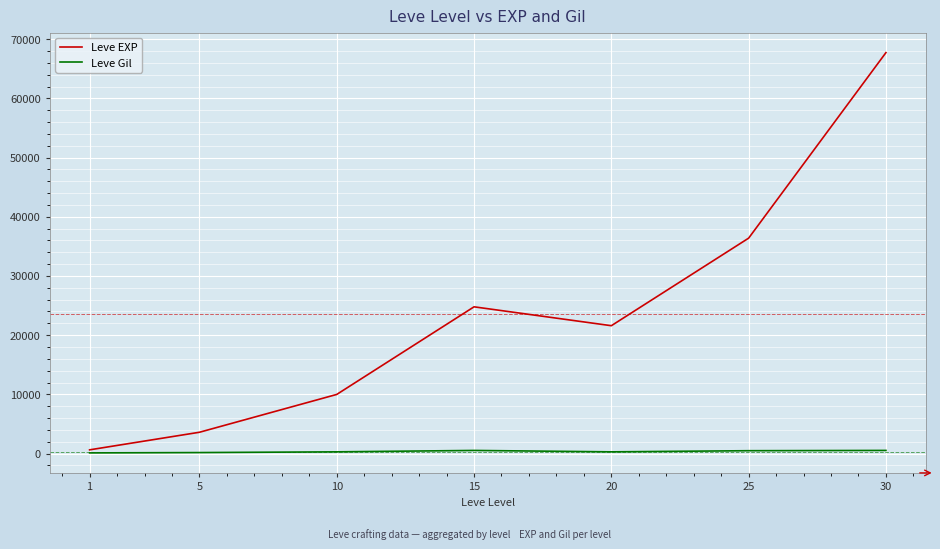

Where is Leve EXP nearest to the value 34180?

25